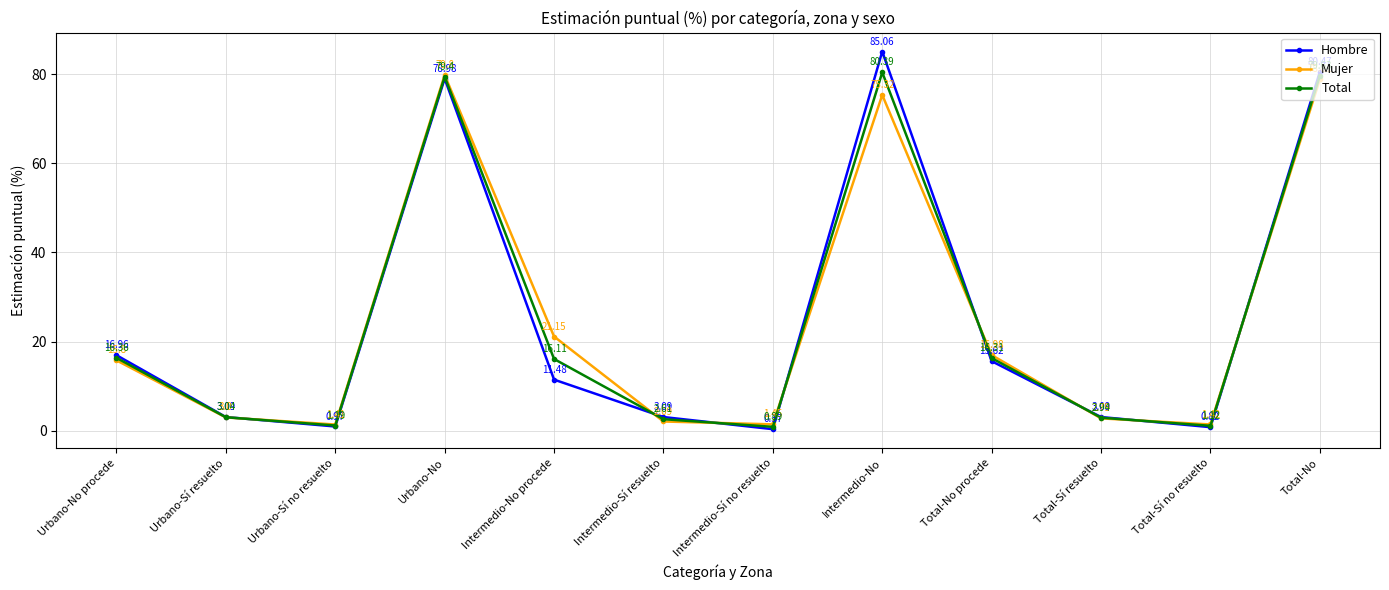

List the series in order of their overall mean, lowest first.

Total, Hombre, Mujer